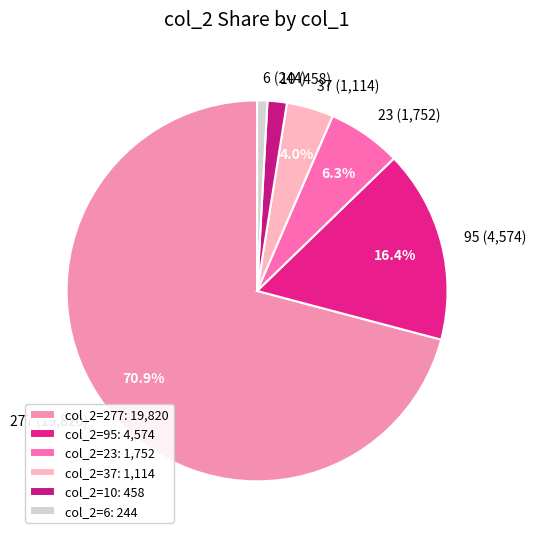

Which has a higher value, 277 (19,820) or 10 (458)?

277 (19,820)